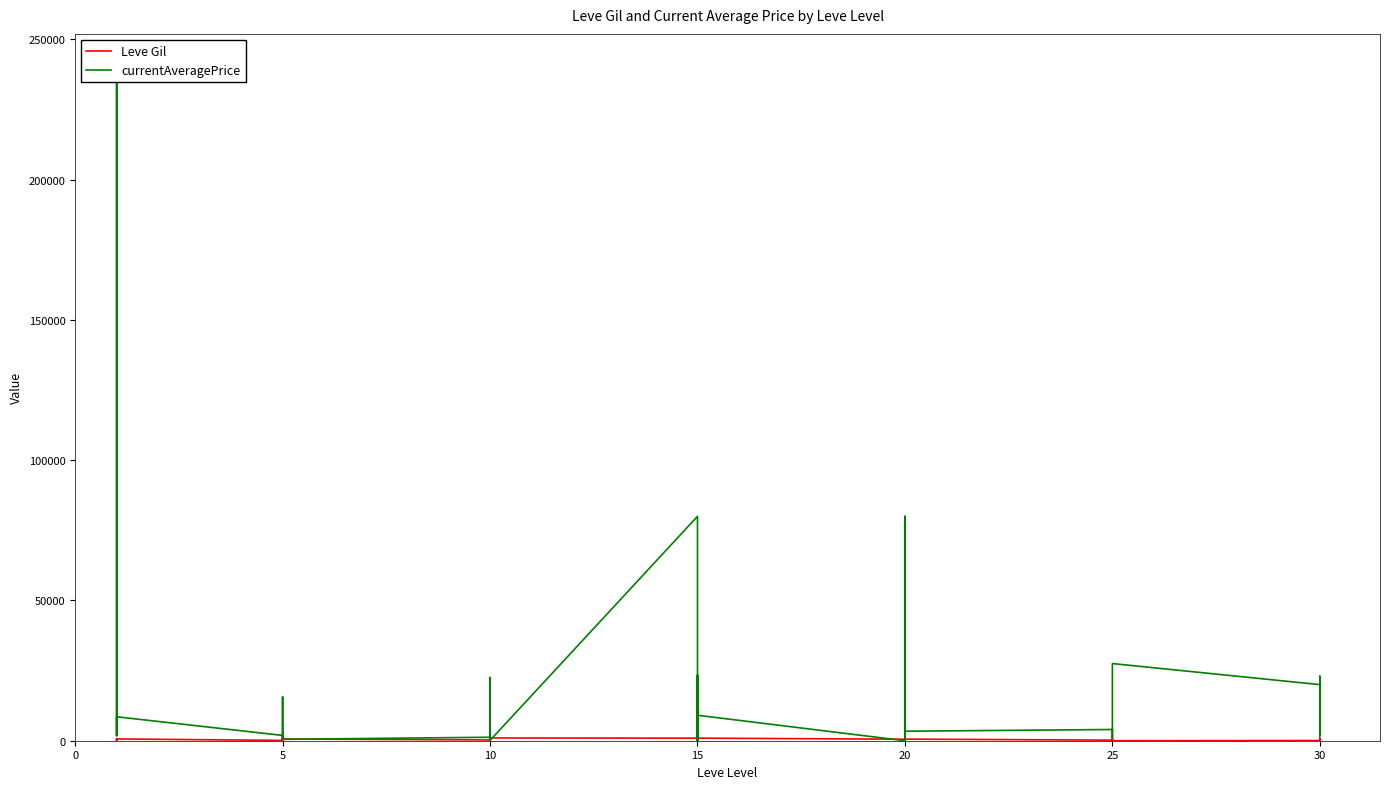

In currentAveragePrice, how many points are lower than both neighbors (excluding endpoints)?

13